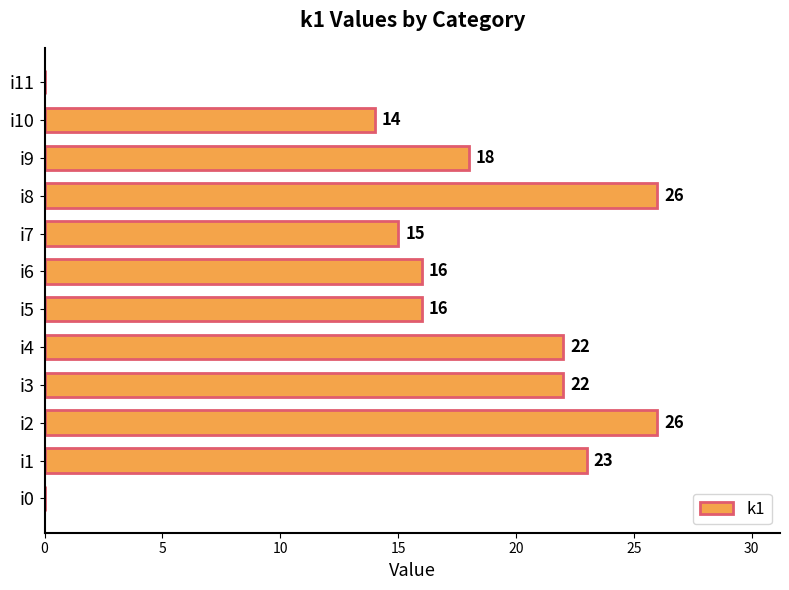

Are the bars horizontal?

Yes